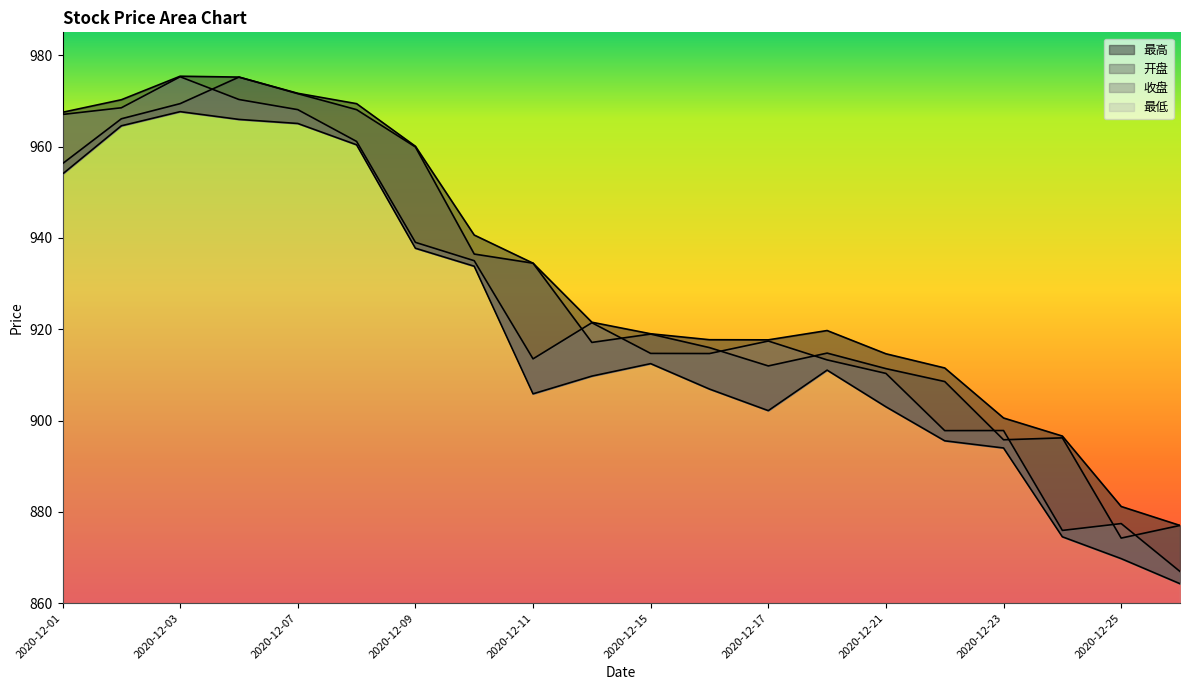

What is the value of the 最高 point at the 4th from the left?

975.2